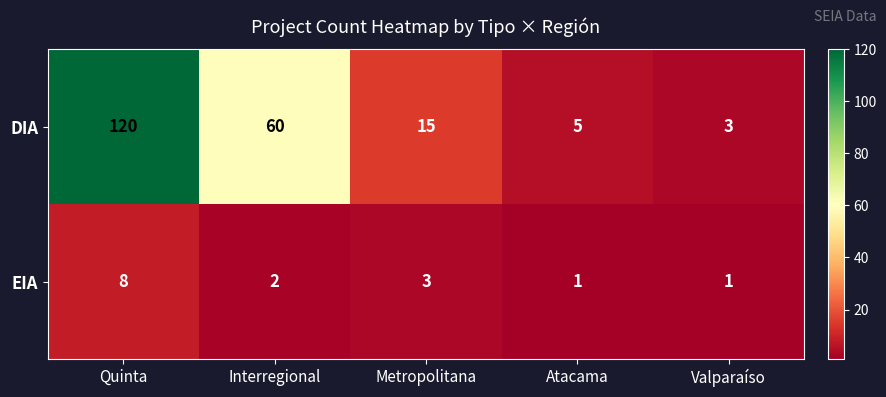

How many data points in EIA are less than 2?

2